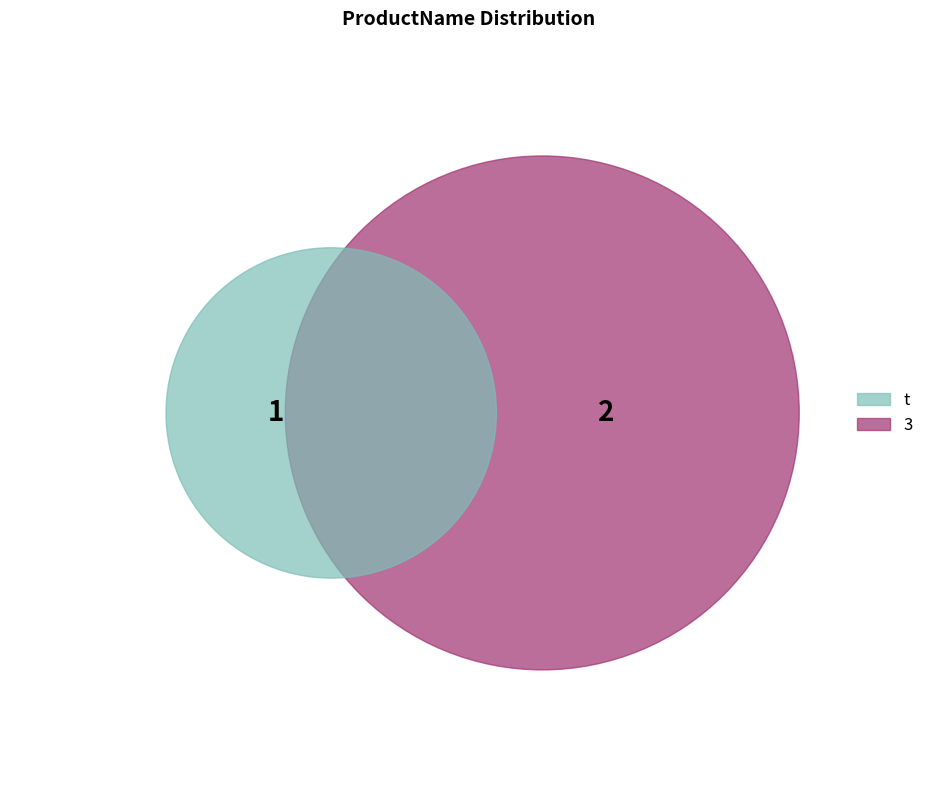

Do t and 3 together represent more than half of the pie?

Yes